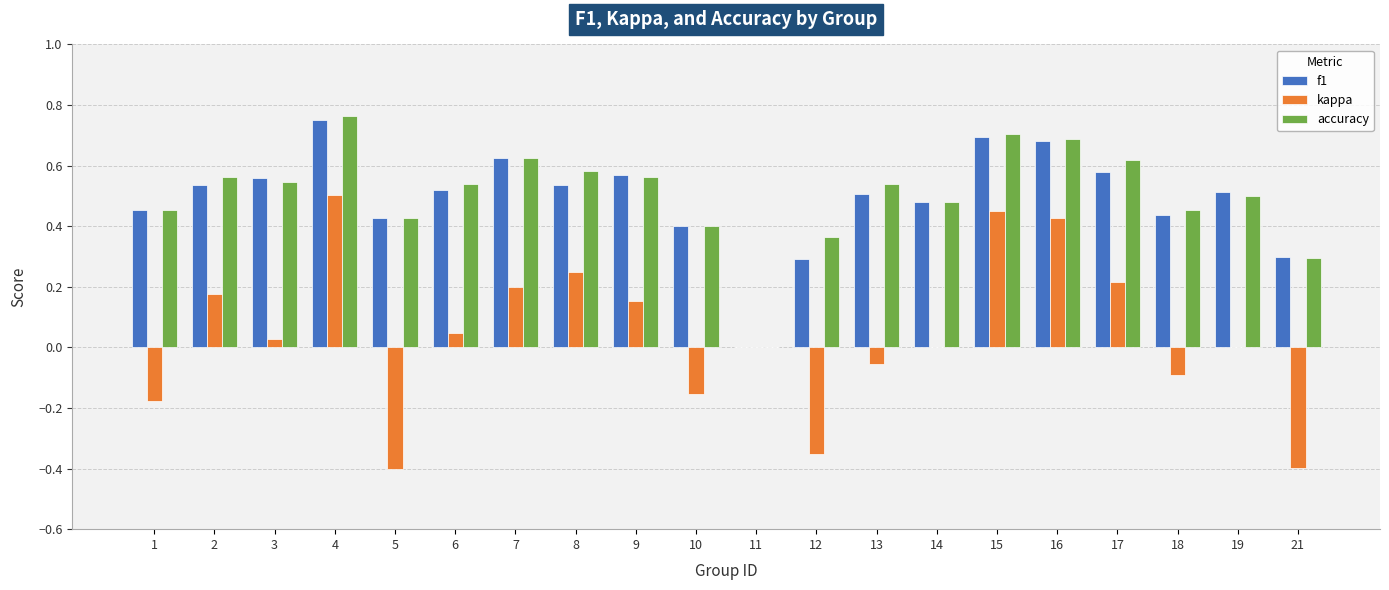

Is the value of kappa at 9 greater than the value of accuracy at 17?

No